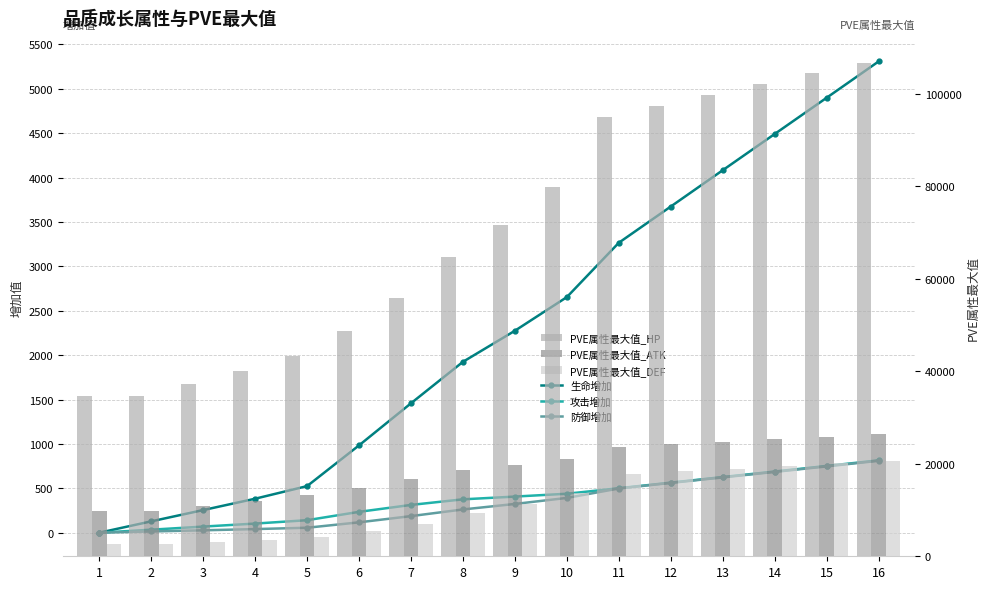

Reading left to right, transcribe all the data shown in this chart.

生命增加: 1=0.0	2=128.0	3=255.0	4=383.0	5=525.0	6=984.0	7=1458.0	8=1925.0	9=2275.0	10=2654.0	11=3266.0	12=3674.0	13=4083.0	14=4491.0	15=4899.0	16=5308.0
攻击增加: 1=0.0	2=34.0	3=69.0	4=103.0	5=141.0	6=235.0	7=313.0	8=376.0	9=407.0	10=439.0	11=501.0	12=564.0	13=627.0	14=689.0	15=752.0	16=815.0
防御增加: 1=0.0	2=14.0	3=27.0	4=41.0	5=56.0	6=117.0	7=187.0	8=262.0	9=324.0	10=392.0	11=498.0	12=561.0	13=623.0	14=685.0	15=747.0	16=810.0
PVE属性最大值_HP: 1=34653.8	2=34657.4	3=37167.9	4=40012.3	5=43361.3	6=48786.7	7=55799.8	8=64819.0	9=71580.0	10=79823.6	11=95008.8	12=97360.3	13=99715.3	14=102066.8	15=104418.3	16=106769.9
PVE属性最大值_ATK: 1=9833.2	2=9834.6	3=10840.4	4=11979.8	5=13320.8	6=14864.7	7=16608.3	8=18619.6	9=19692.1	10=20965.0	11=23645.5	12=24183.7	13=24722.0	14=25260.1	15=25798.4	16=26336.6
PVE属性最大值_DEF: 1=2637.4	2=2637.9	3=3078.1	4=3577.1	5=4164.2	6=5390.4	7=7085.9	8=9368.2	9=11268.9	10=13602.3	11=17754.8	12=18343.5	13=18931.9	14=19520.3	15=20108.9	16=20697.3